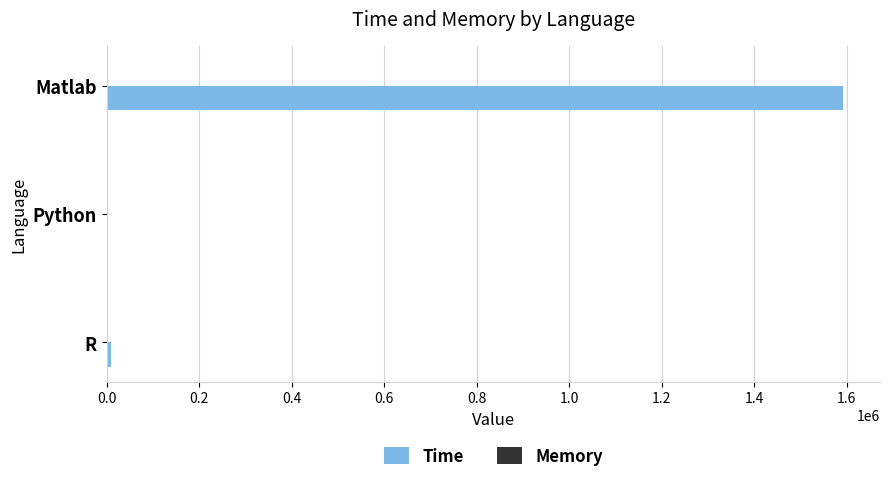

At which label is Time closest to 796462?

R